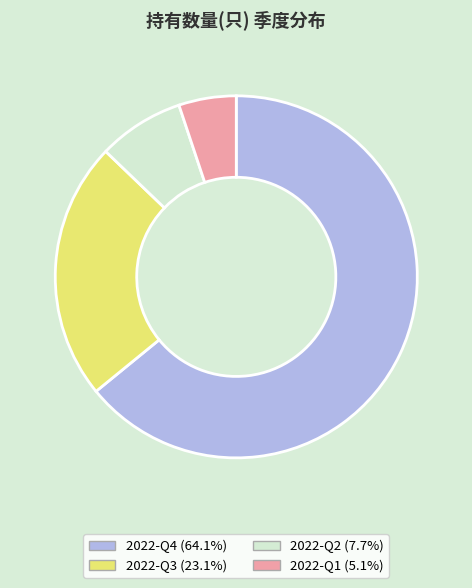

Combined, do 2022-Q2 and 2022-Q4 account for over 50%?

Yes